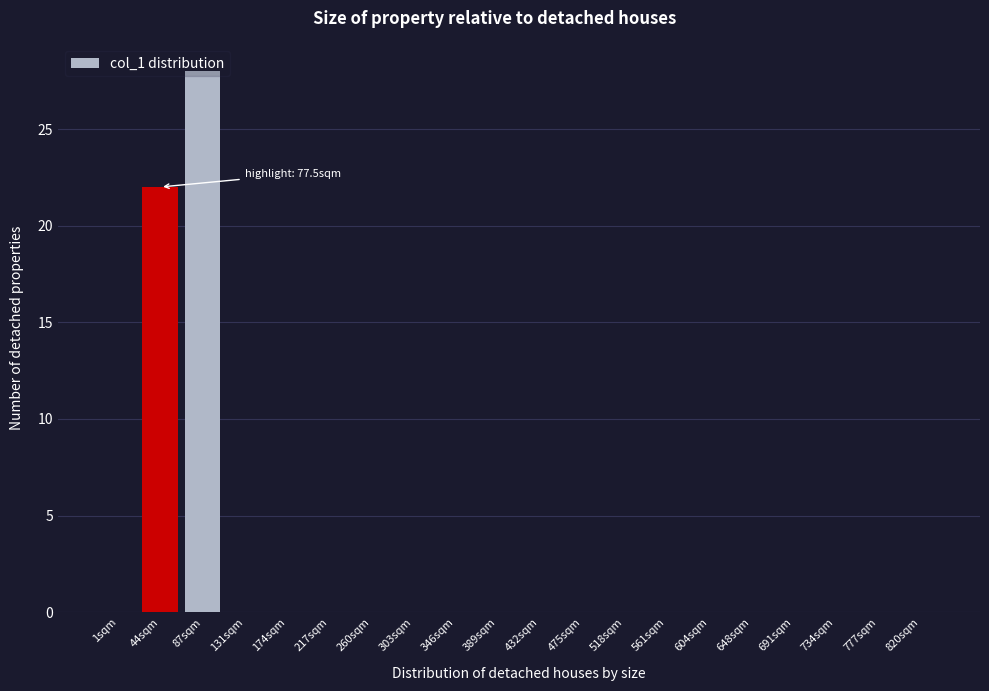

At which label is the value closest to 14?

44sqm